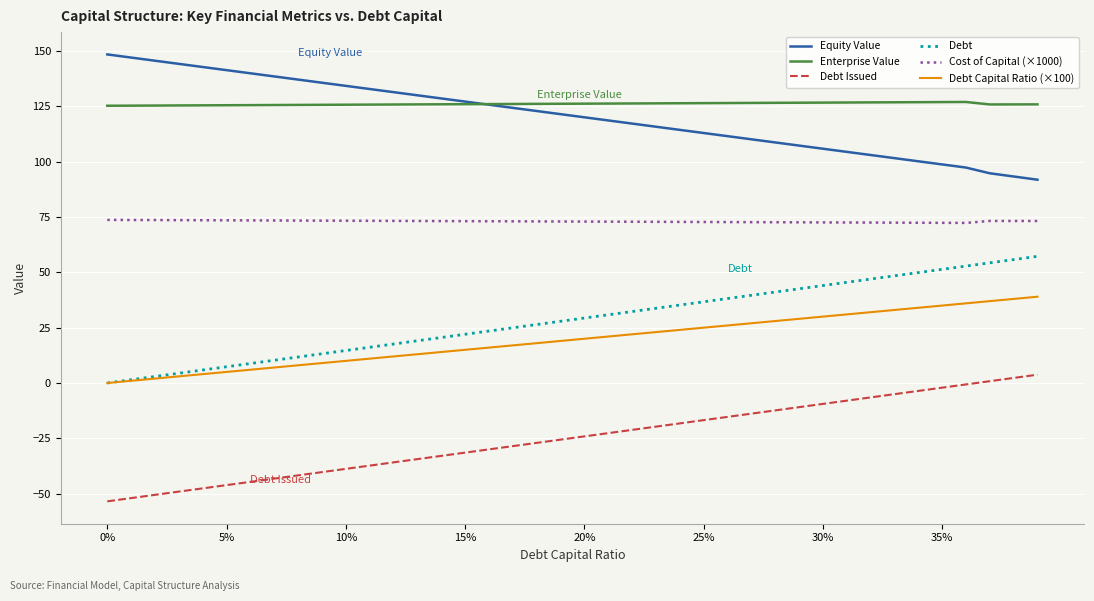

What is the minimum value for Debt Issued?

-53.5